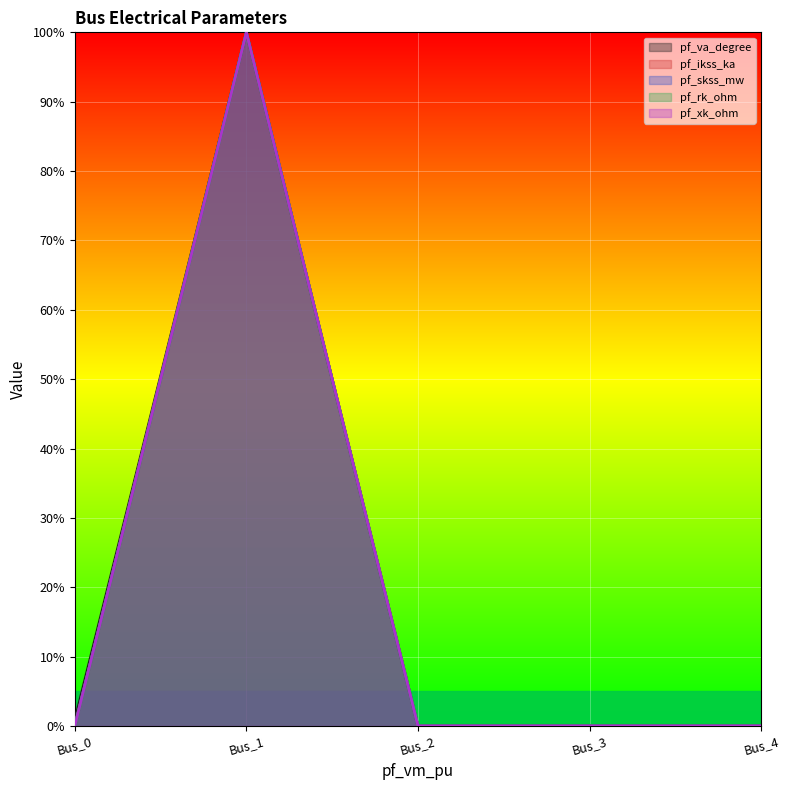

Reading right to left, extract all data points from this chart.

pf_va_degree: 0.0	0.0	0.0	1.0	0.0
pf_ikss_ka: 0.0	0.0	0.0	1.0	0.0
pf_skss_mw: 0.0	0.0	0.0	1.0	0.0
pf_rk_ohm: 0.0	0.0	0.0	1.0	0.0
pf_xk_ohm: 0.0	0.0	0.0	1.0	0.0